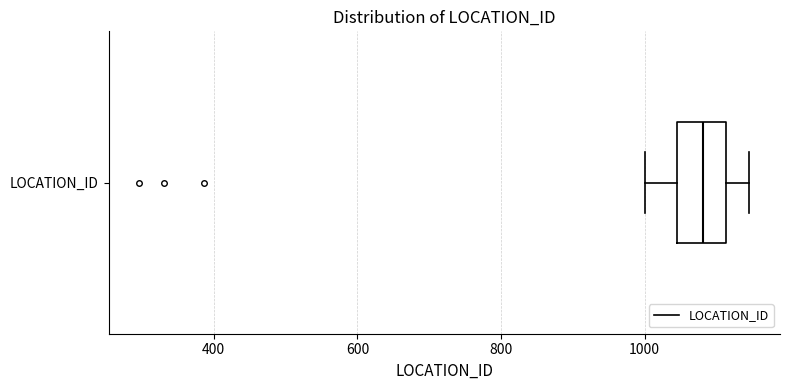

Transcribe this box plot: give where the median line is, the range the box spans, and where the two whiskers end, as read against the x-axis. The values are not printed on the chart, so give them approximately, as read against the axis.

median 1080, box 1040 to 1120, whiskers 1000 to 1140